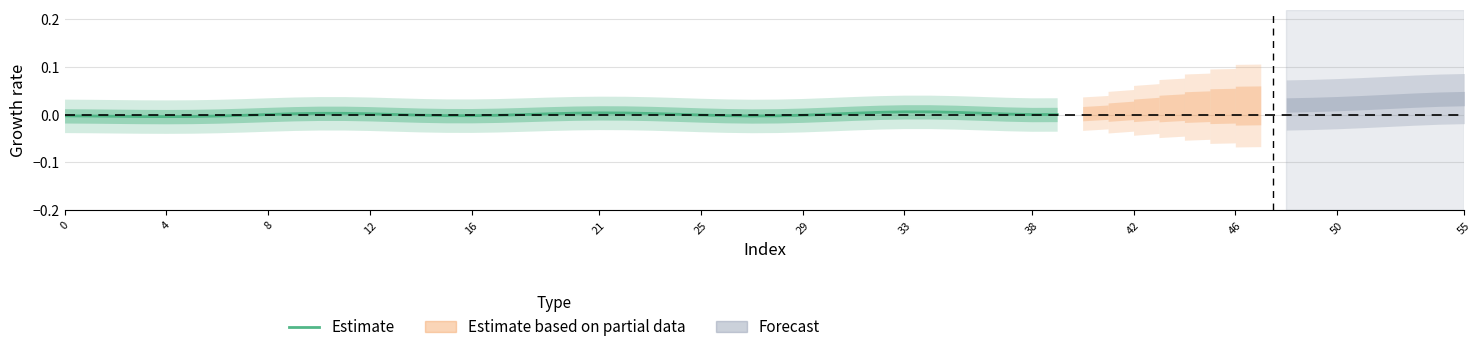

The value of Estimate at 12 is 0.0. True or false?

True